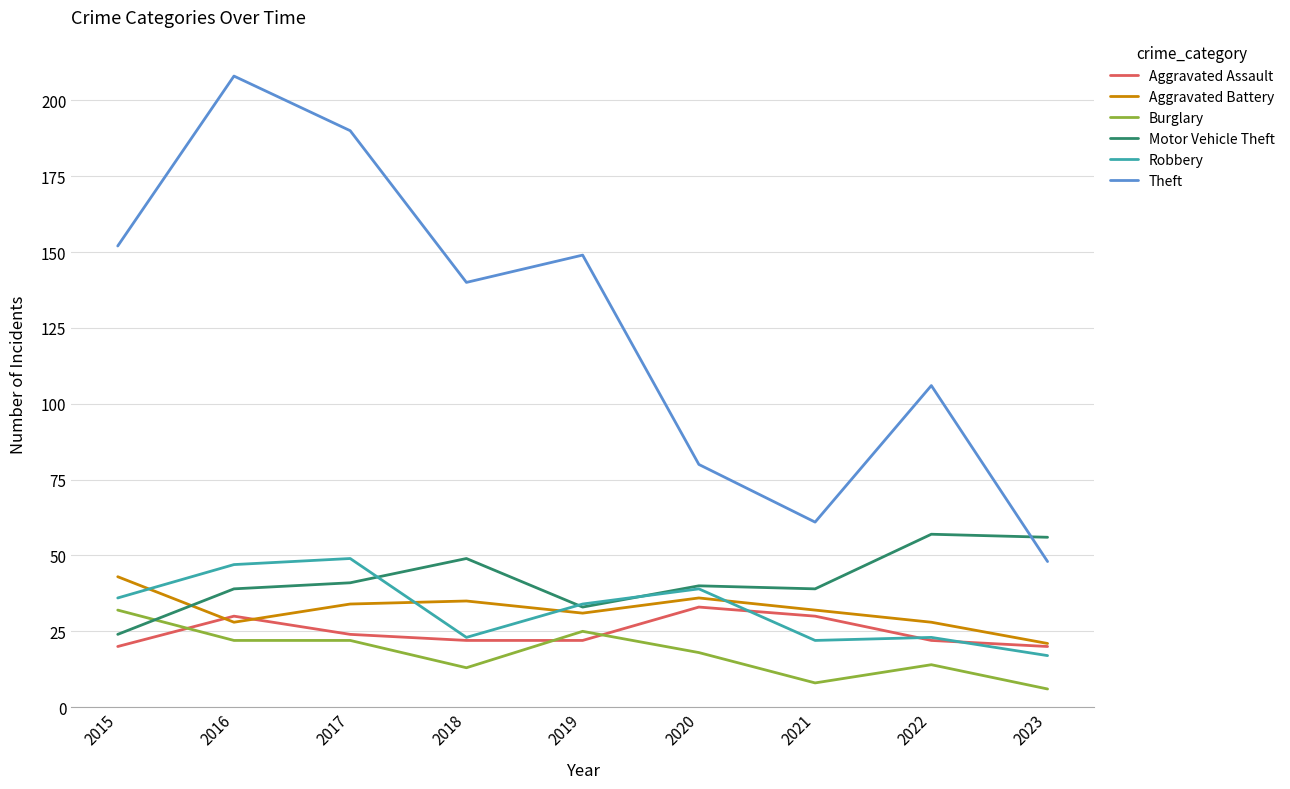

Is the value of Theft at 2019 greater than the value of Aggravated Battery at 2017?

Yes